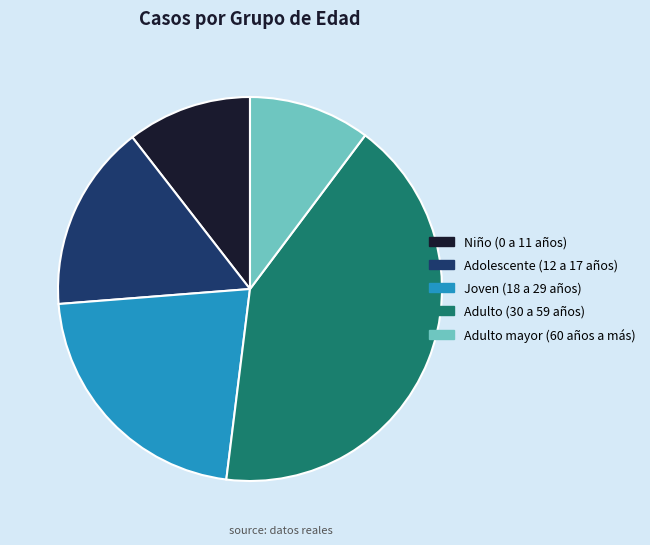

Which has a higher value, Niño (0 a 11 años) or Joven (18 a 29 años)?

Joven (18 a 29 años)